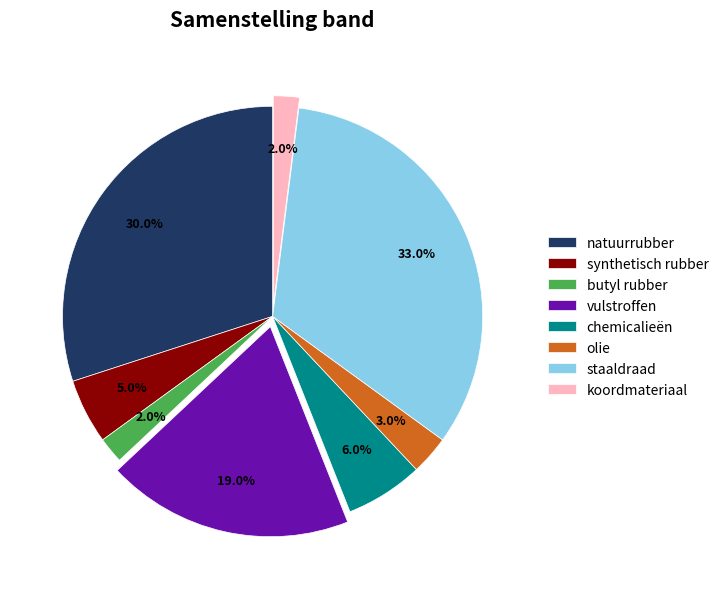

How much of the chart is everything except staaldraad?

67.0%